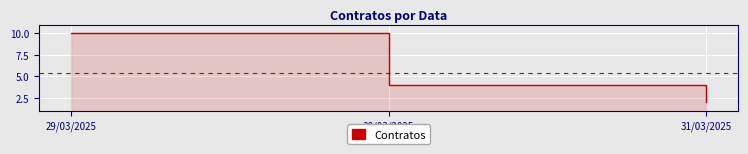

How many values are between 2 and 10?

3